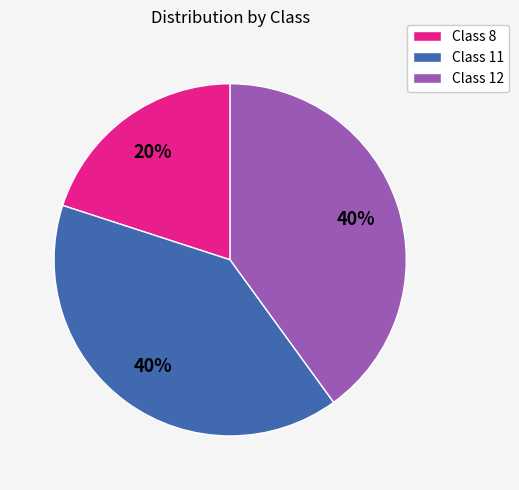

What is the ratio of the value at Class 8 to the value at Class 12?

0.5